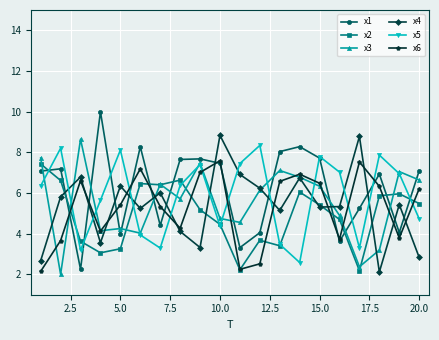

True or false: x4 and x6 intersect in this chart.

True